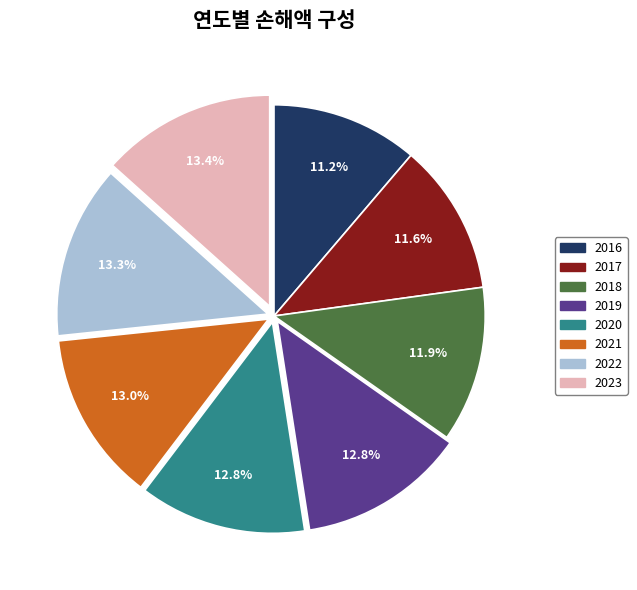

The 2018 slice represents 23% of the pie. True or false?

False